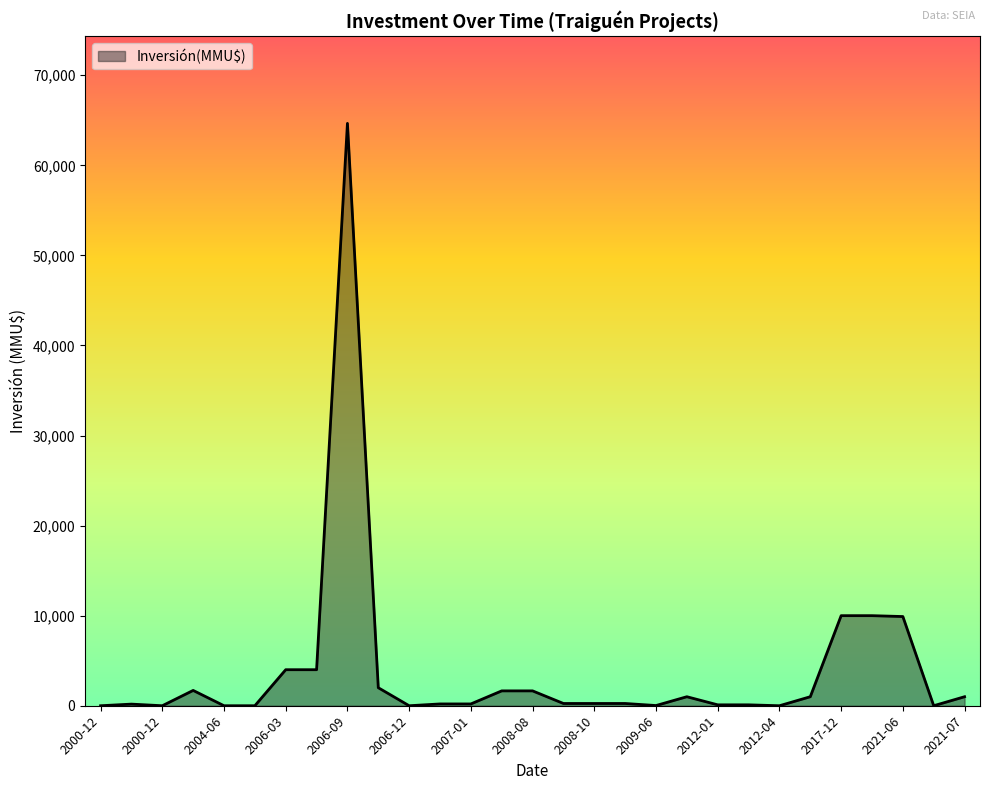

What is the greatest value displayed?

64655